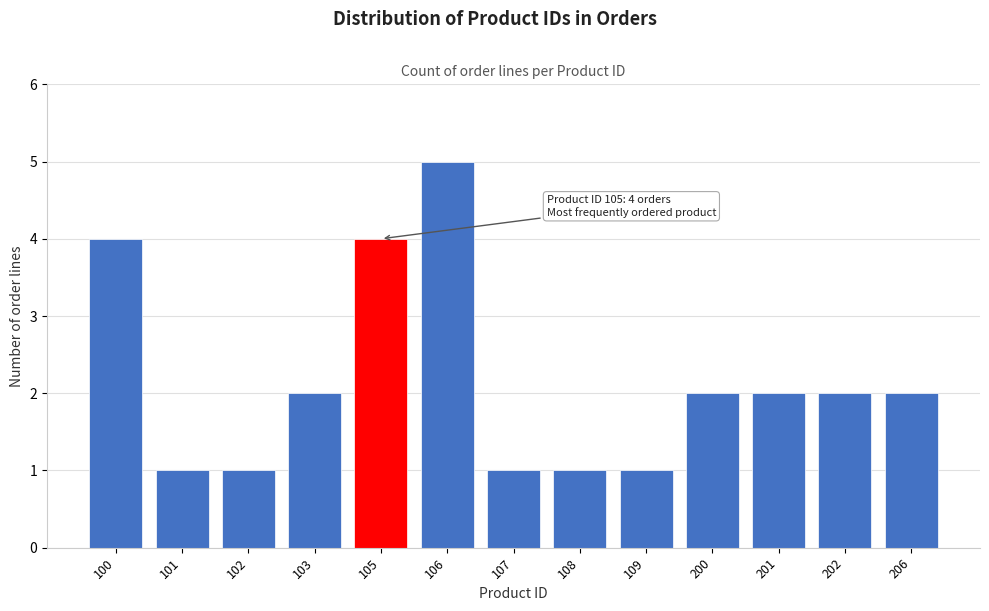

Reading left to right, extract all data points from this chart.

100=4	101=1	102=1	103=2	105=4	106=5	107=1	108=1	109=1	200=2	201=2	202=2	206=2